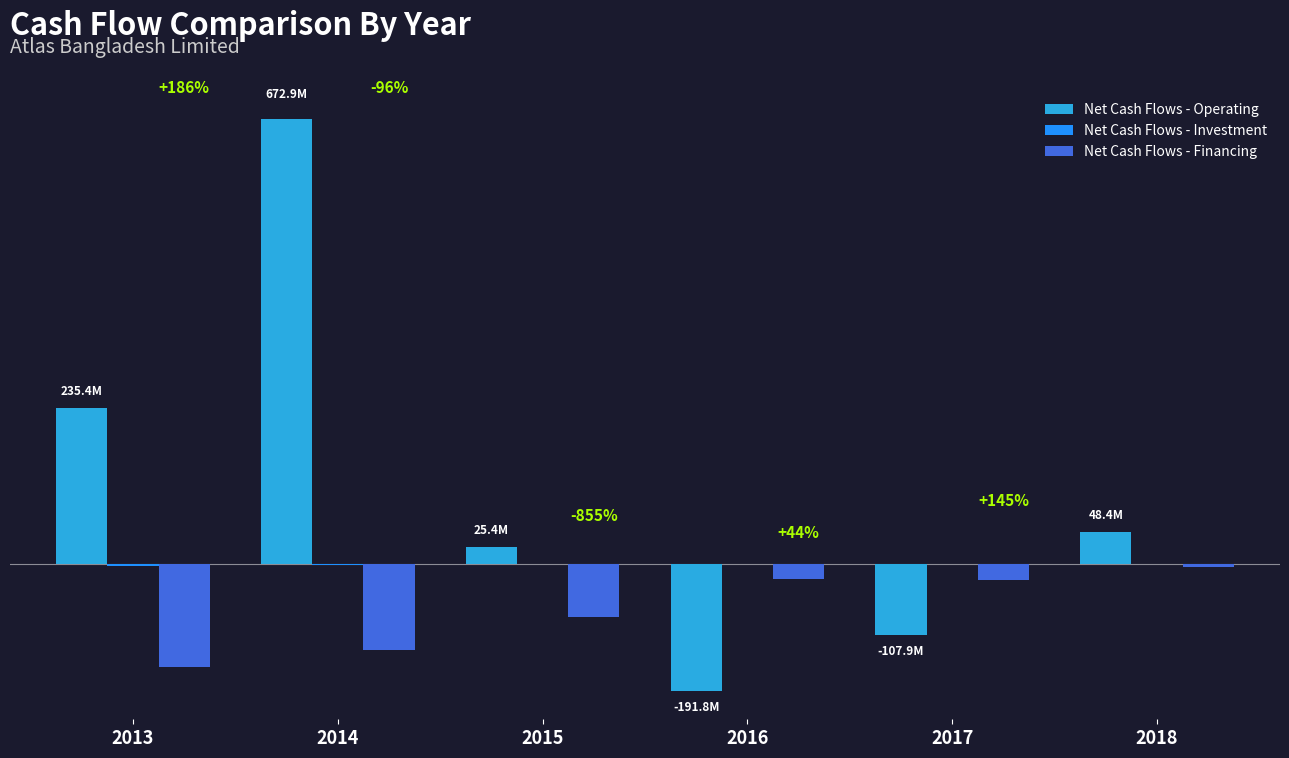

What is the maximum value shown in the chart?

672929824